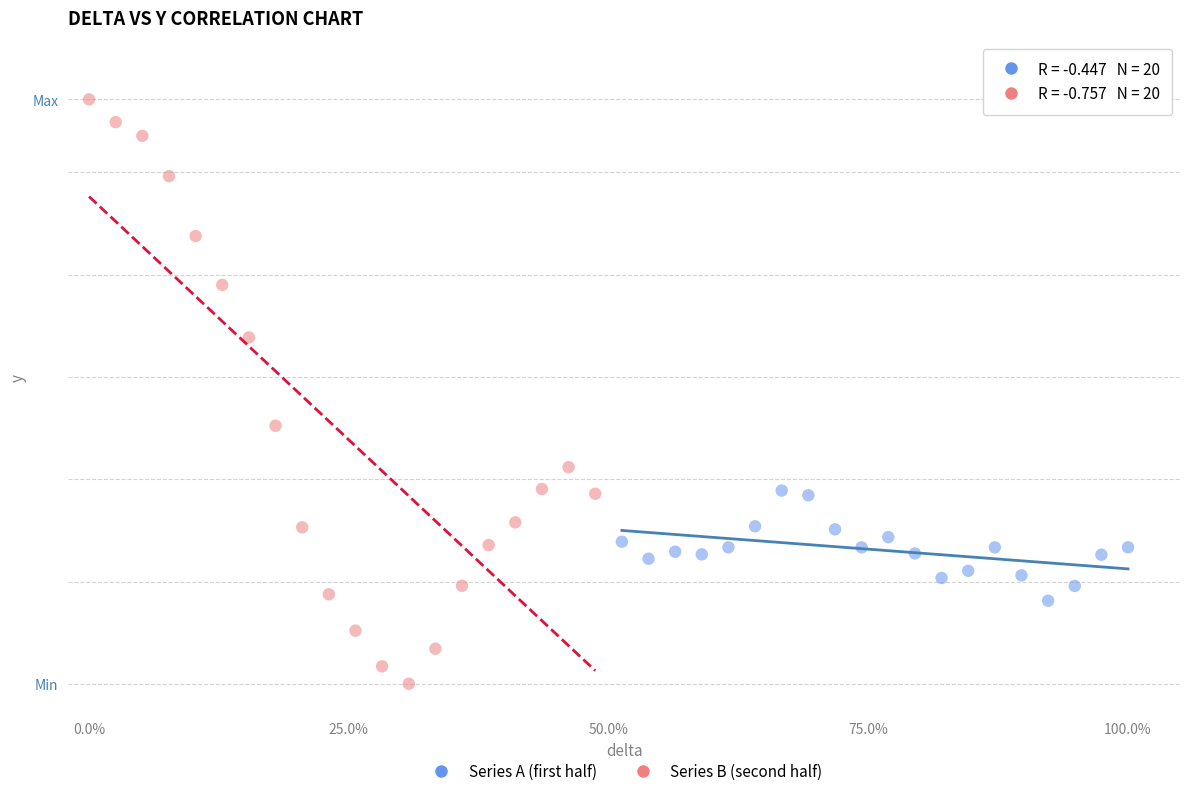

Which series reaches the minimum Y coordinate?

Series B (second half)